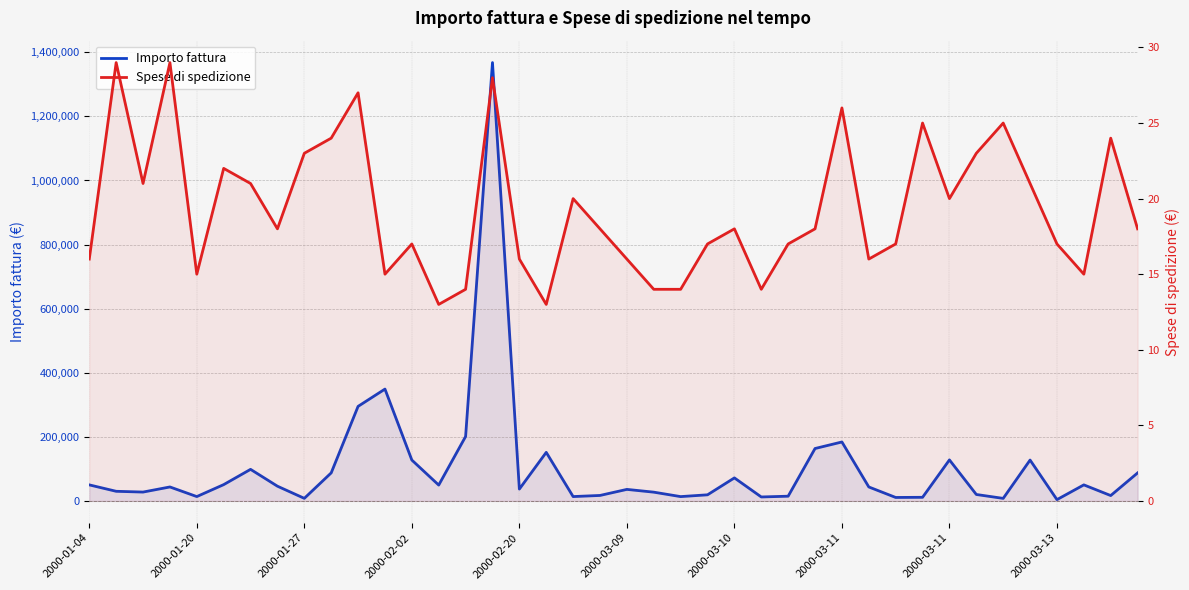

What is the value of the Importo fattura point at the 13th from the left?

127490